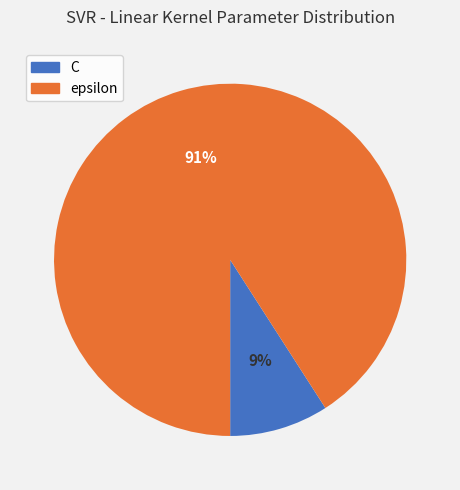

To the nearest percent, what is the combined percentage of C and epsilon?

100%